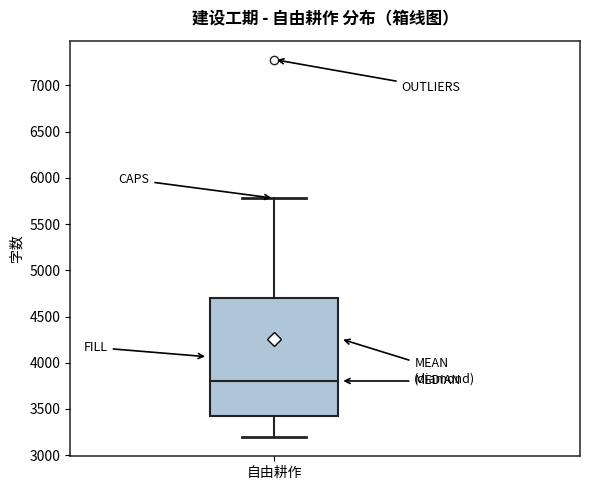

Where does the median line of the box for 自由耕作 sit on the y-axis? The values are not printed on the chart, so give them approximately, as read against the axis.

3800